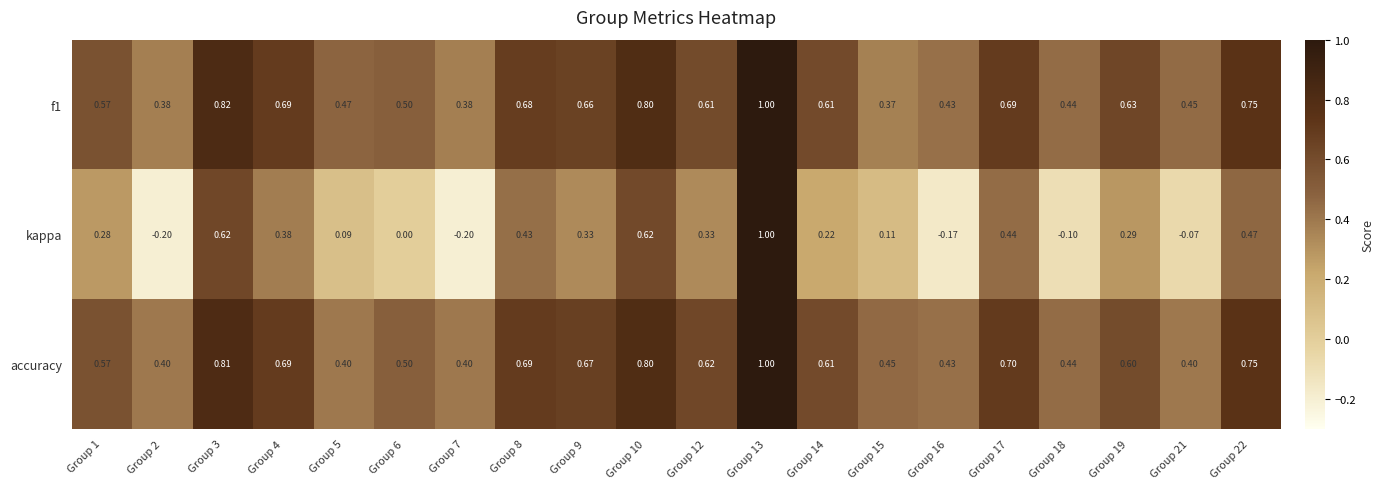

Is the value of kappa at Group 7 greater than the value of accuracy at Group 1?

No